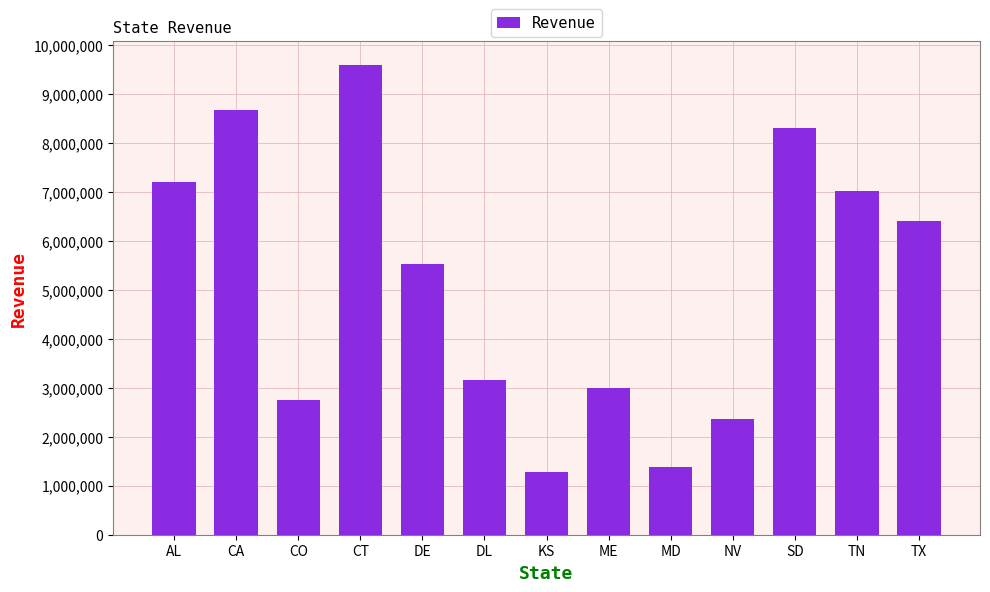

What is the label of the 10th bar from the right?

CT